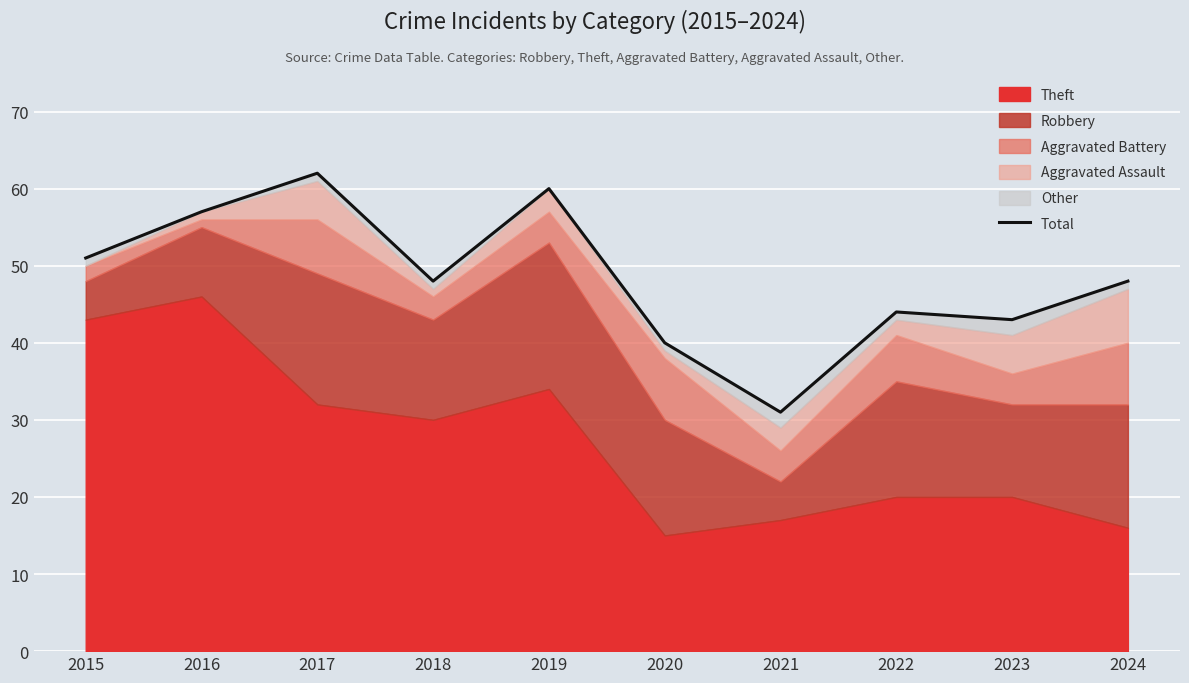

List the labels in order of value, largest first.

2017, 2019, 2016, 2015, 2018, 2024, 2022, 2023, 2020, 2021